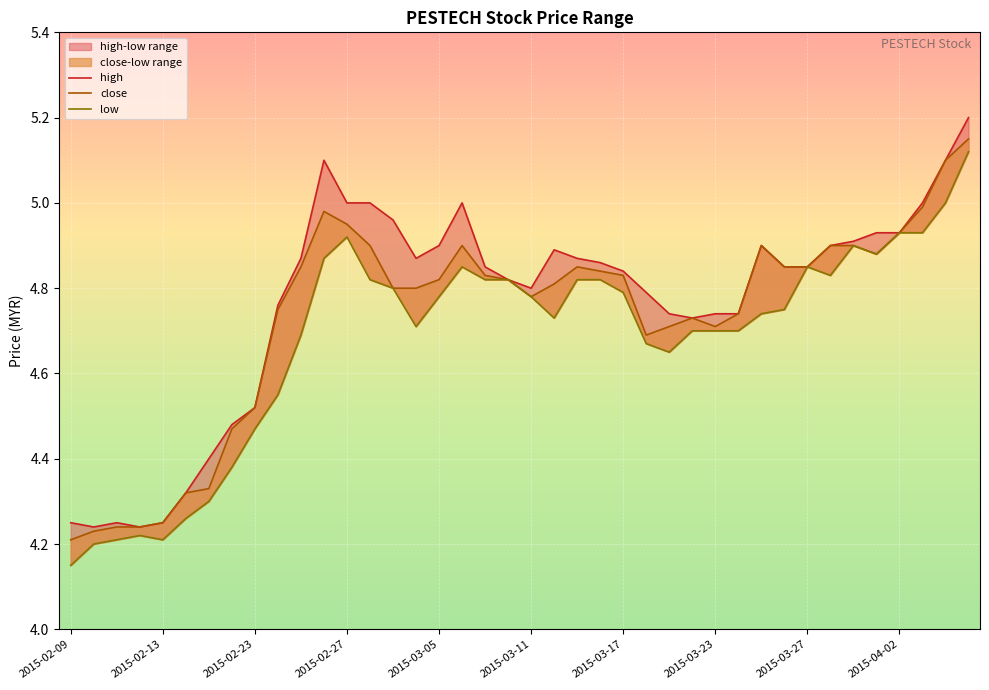

List the series in order of their peak value, lowest first.

low, close, high